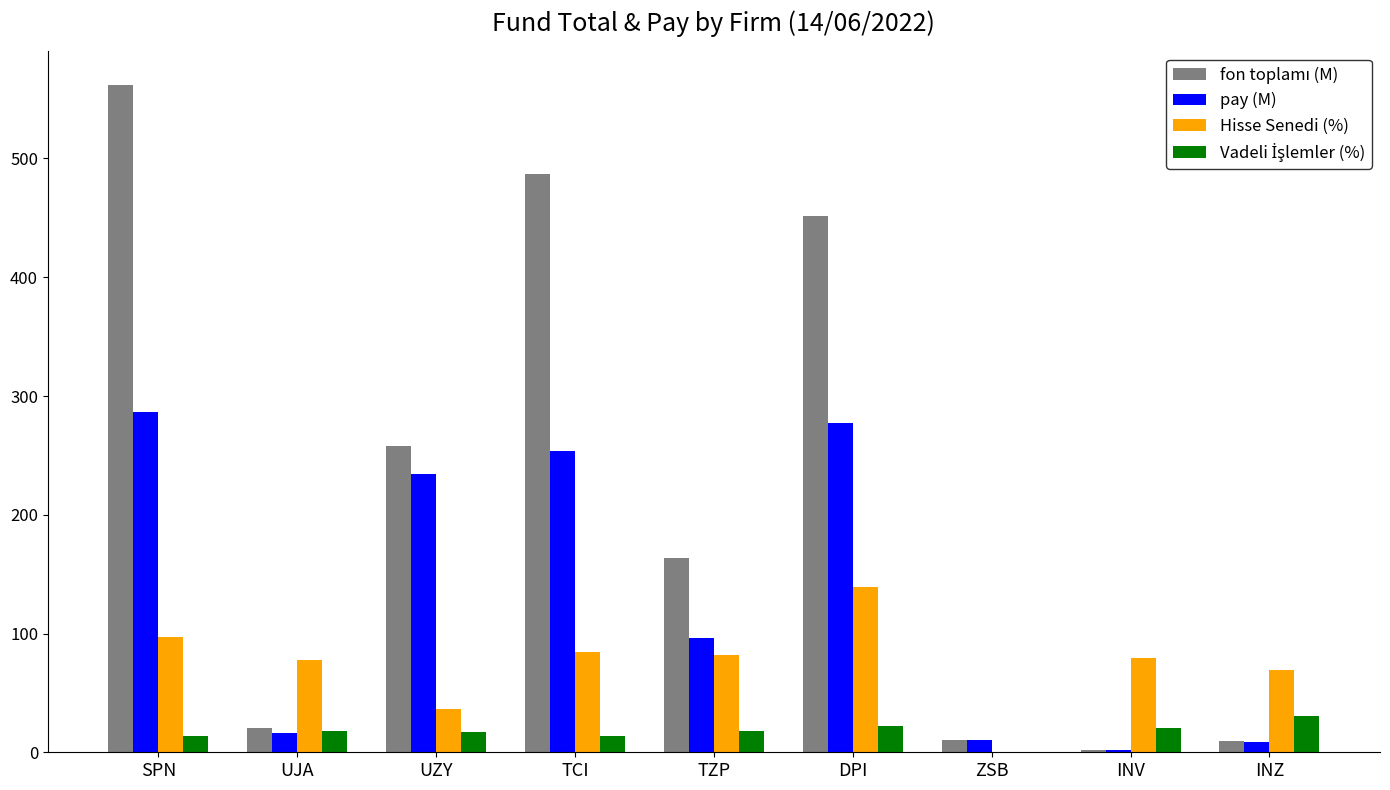

At which category is the sum across all series the highest?

SPN